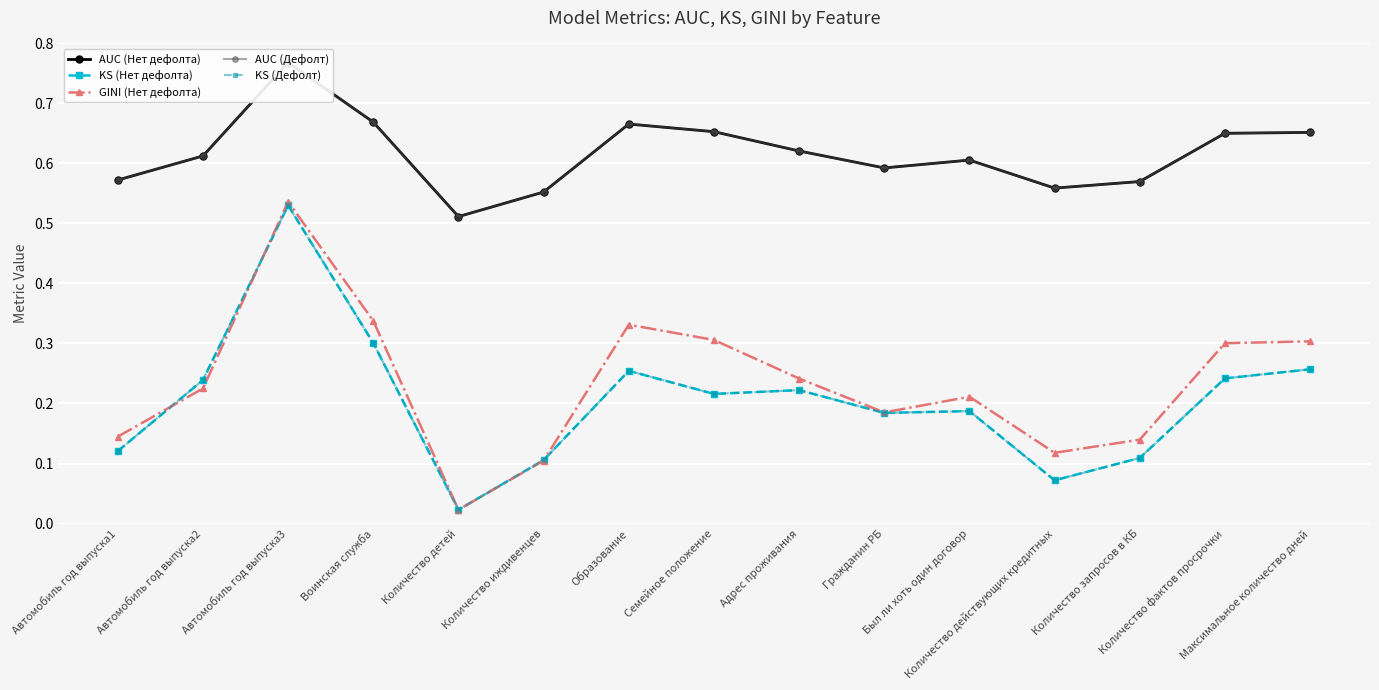

What position from the left is Количество запросов в КБ?

13